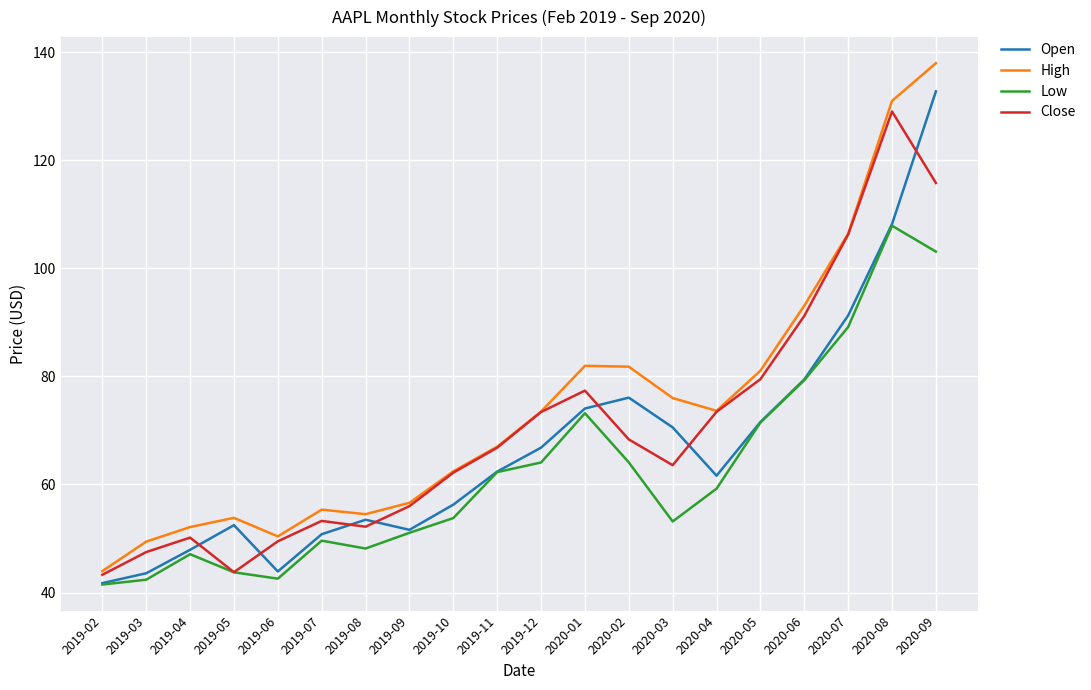

What is the sum of all Low values?

1246.8